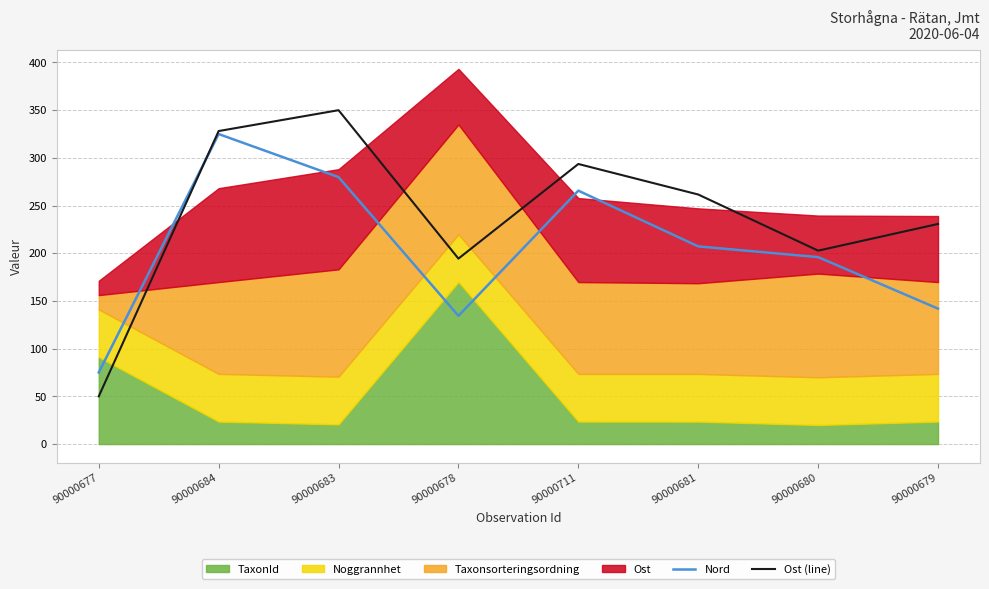

At which label does Ost (line) reach its minimum?

90000677